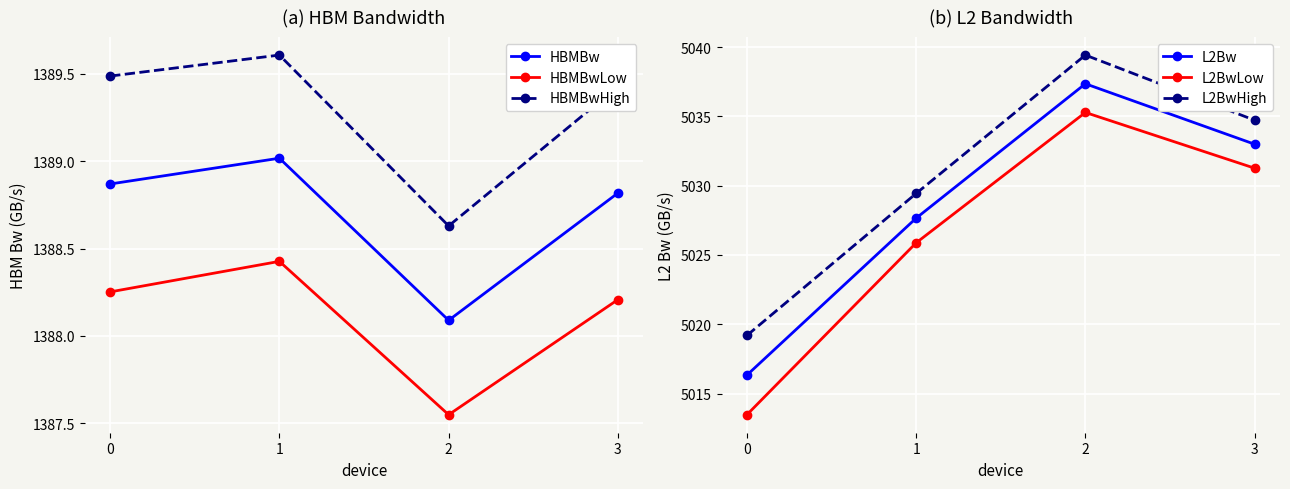

Count the HBMBwHigh values in the range 1389 to 1390.

3